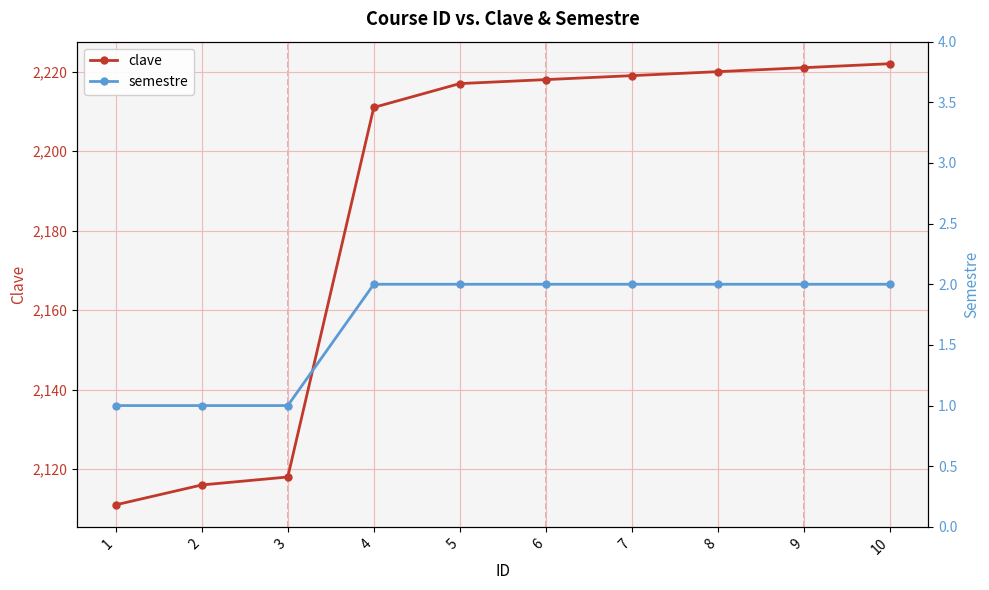

Rank the series by their maximum value, from lowest to highest.

semestre, clave